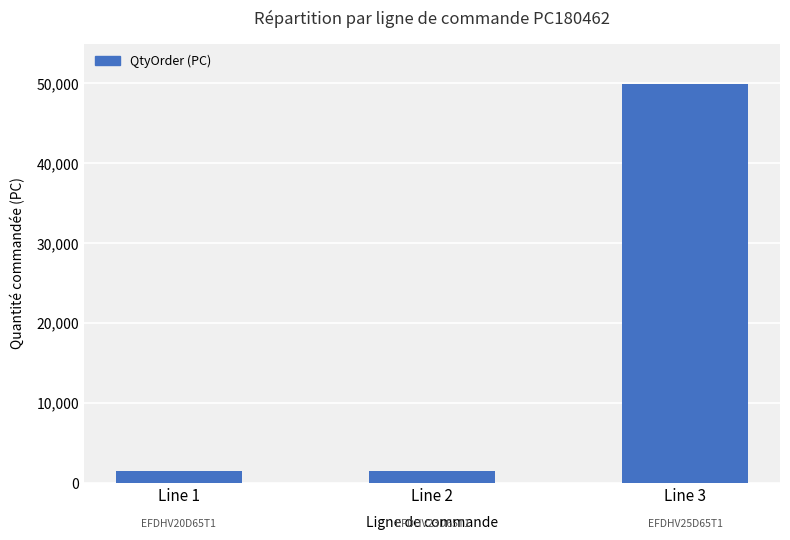

What is the change in value from Line 1 to Line 3?

+48384